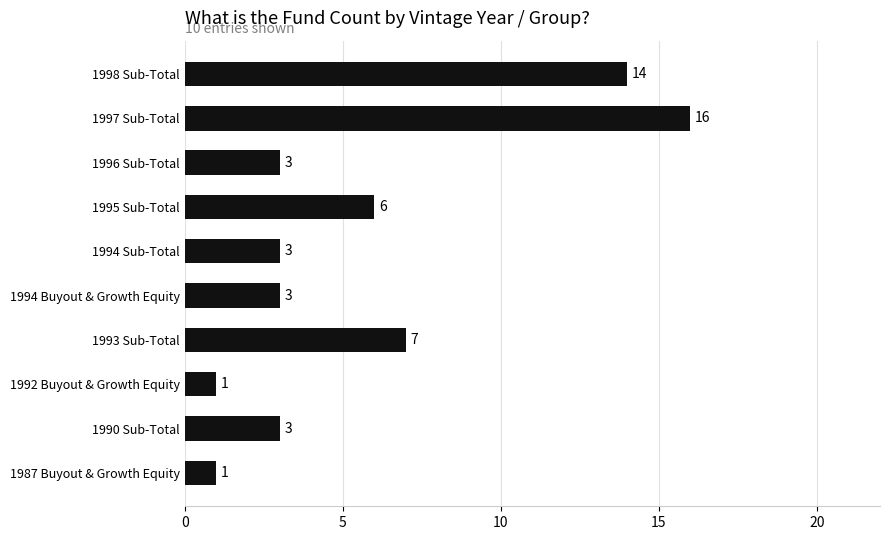

True or false: the data shows 24 at 1998 Sub-Total.

False